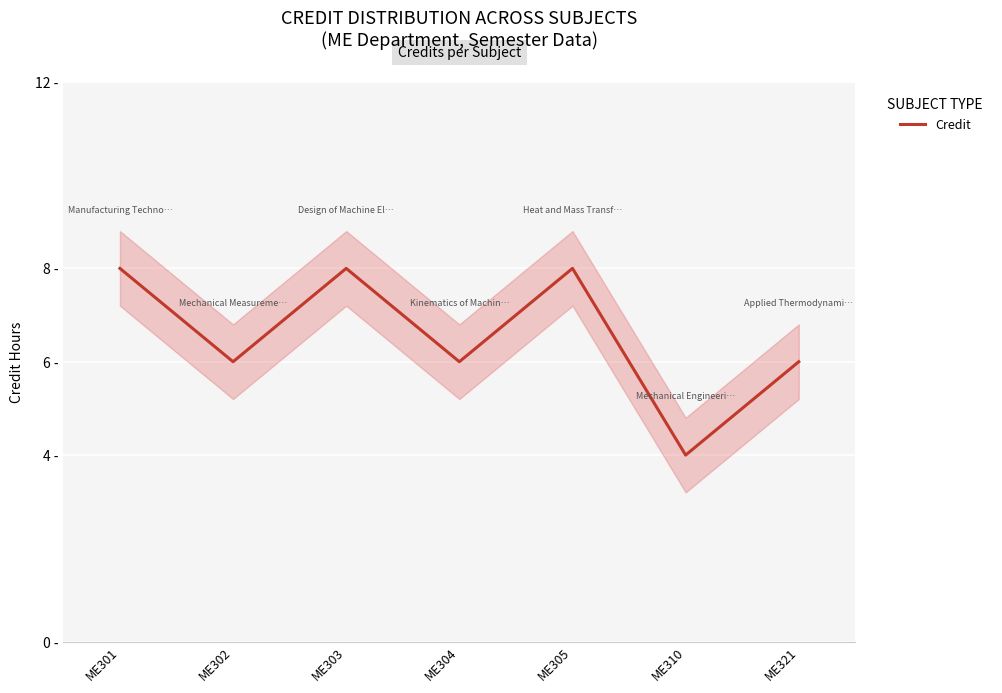

List the labels in order of value, largest first.

ME301, ME303, ME305, ME302, ME304, ME321, ME310